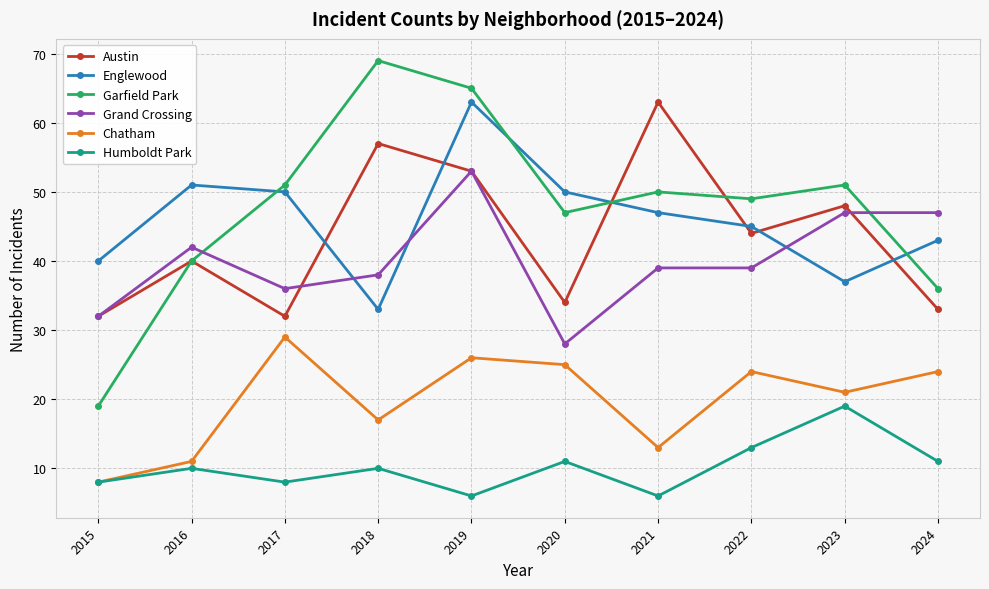

Between 2015 and 2017, which series saw the biggest shift?

Garfield Park